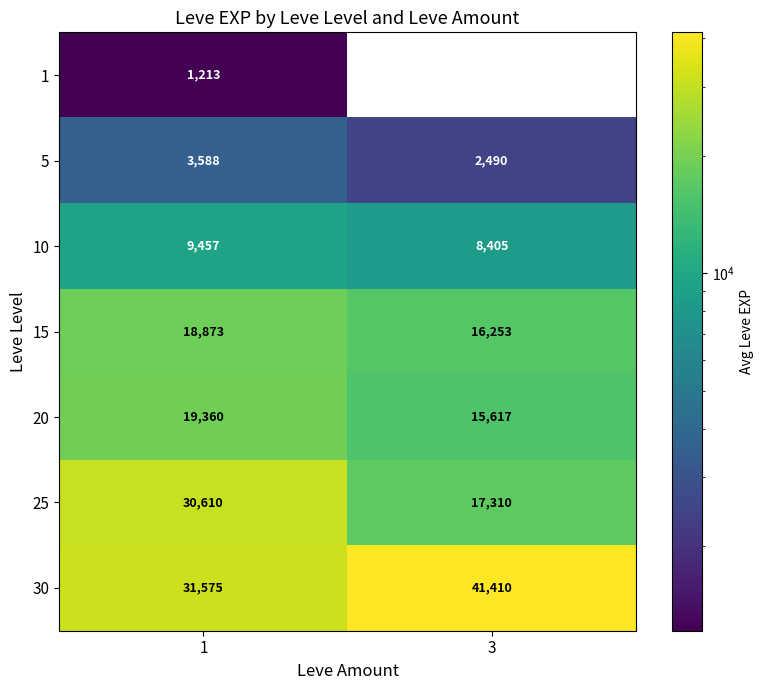

What is the difference between the row_5 values at 3 and 1?

13300.0